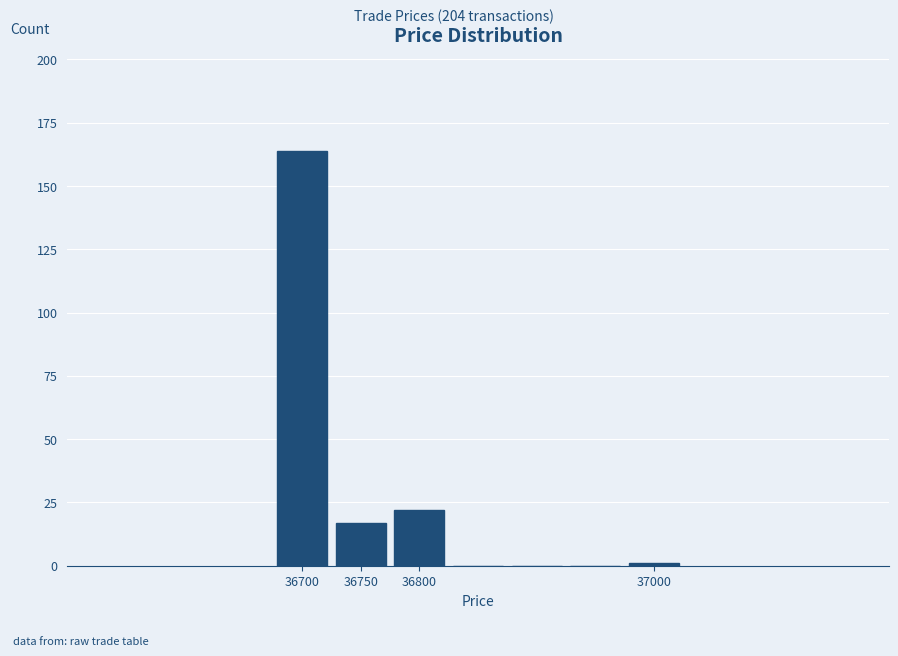

Reading left to right, list every bar in this chart as the range it spans on the x-axis followed by its height. The values are not printed on the chart, so give them approximately, as read against the axis.

36675 to 36725: 165
36725 to 36775: 15
36775 to 36825: 20
36825 to 36875: 0
36875 to 36925: 0
36925 to 36975: 0
36975 to 37025: under 5